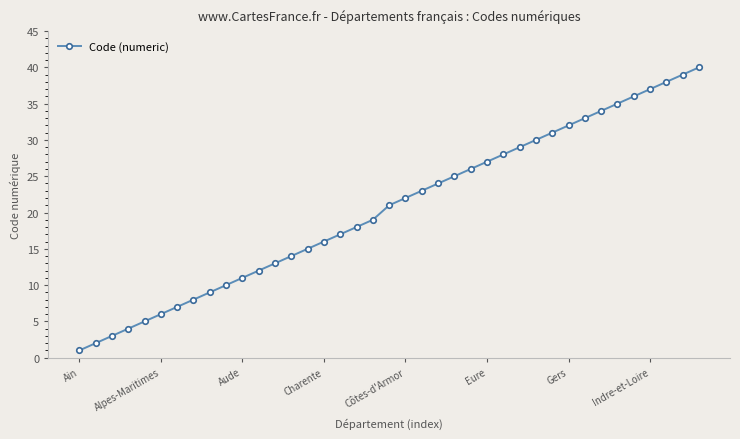

What is the greatest value displayed?

40